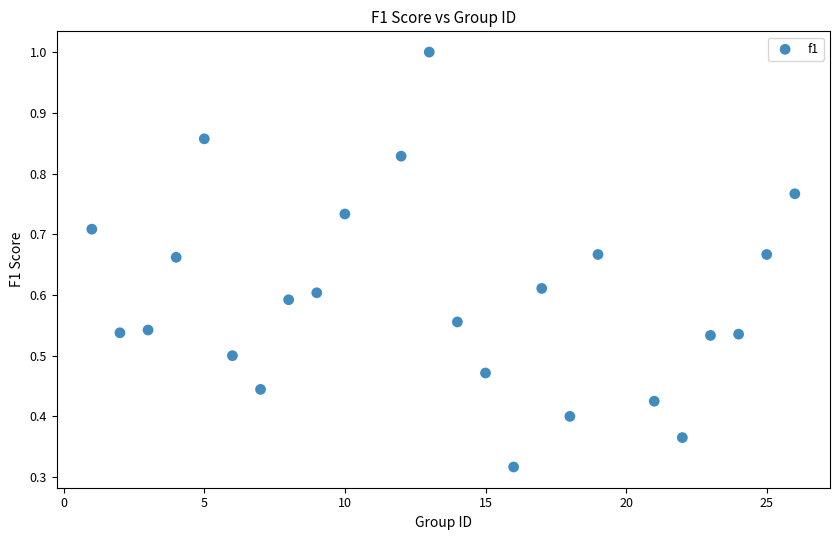

What is the range of X values (max minus min)?

25.0